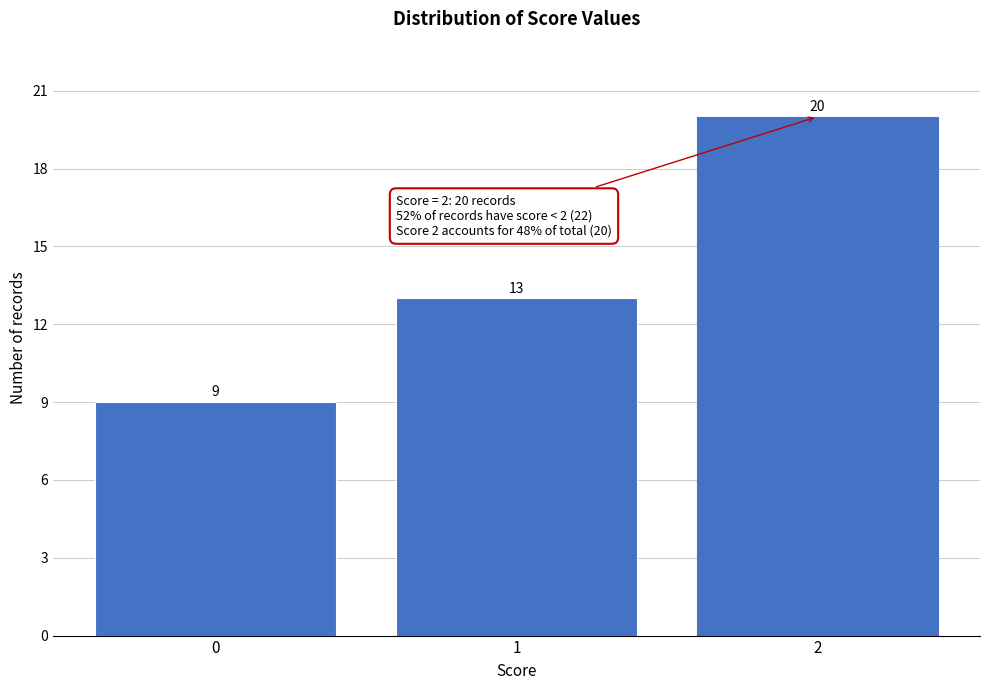

Reading left to right, extract all data points from this chart.

9	13	20